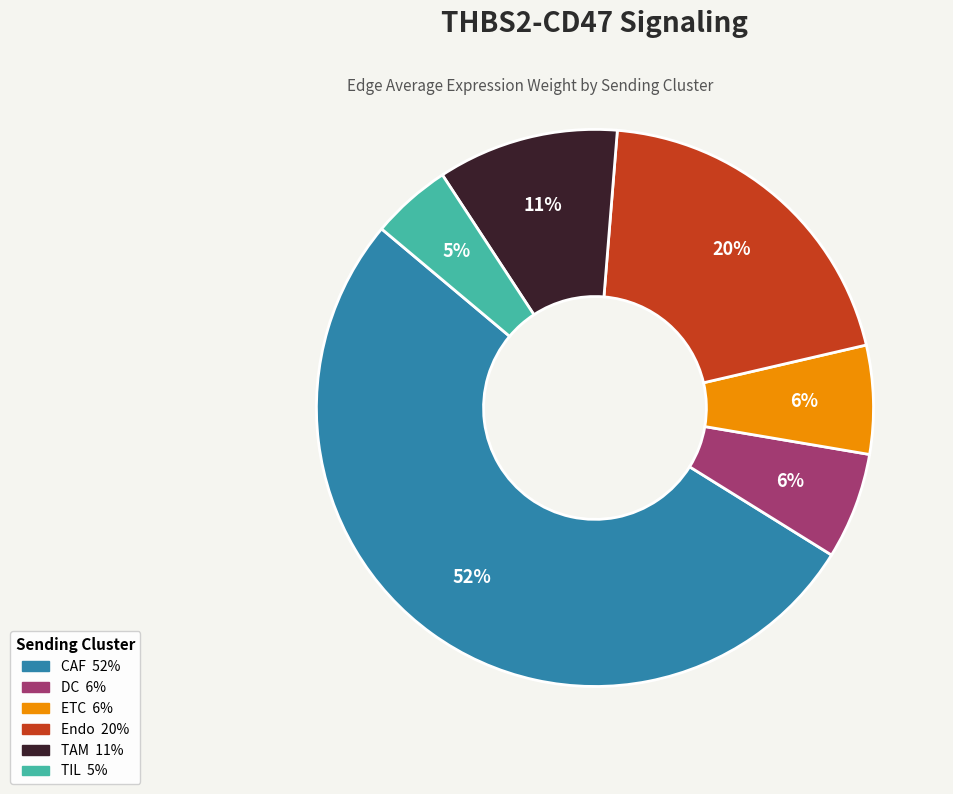

Between Endo and ETC, which is larger?

Endo